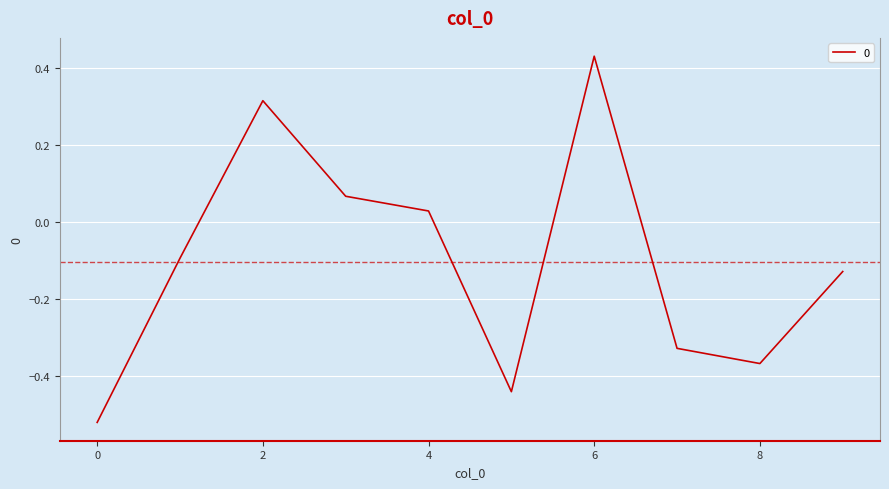

What is the difference between the maximum and minimum values?

1.0